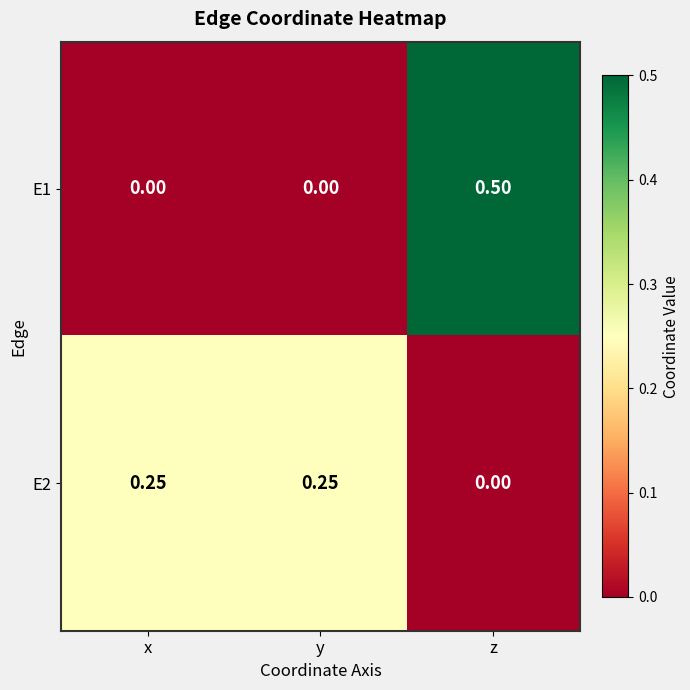

At how many categories does at least one series exceed 0?

3